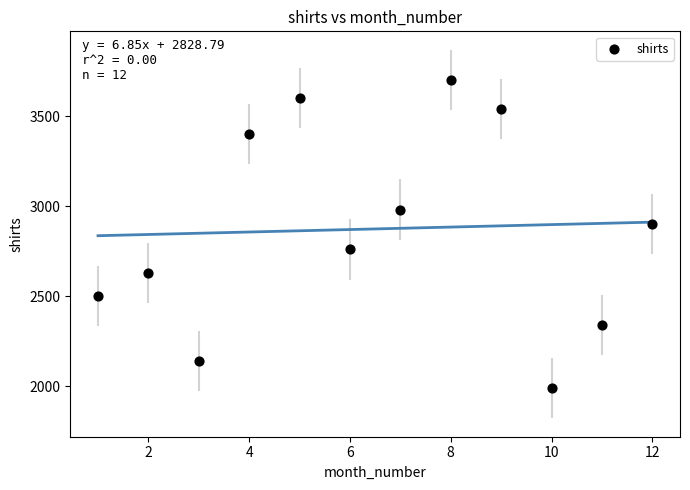

What Y value in the scatter plot is closest to 2845?

2900